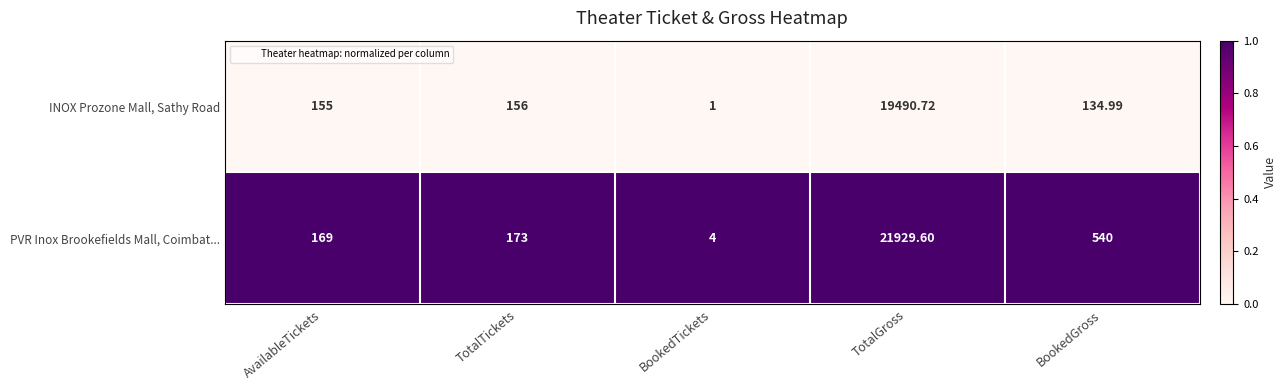

Between TotalGross and BookedGross, which series saw the biggest shift?

PVR Inox Brookefields Mall, Coimbat...